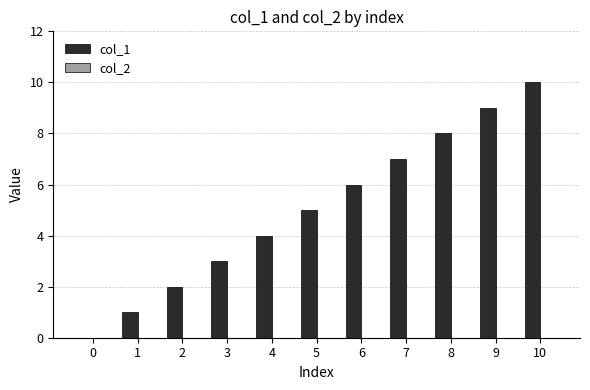

What is the change in value from 1 to 2?

+1